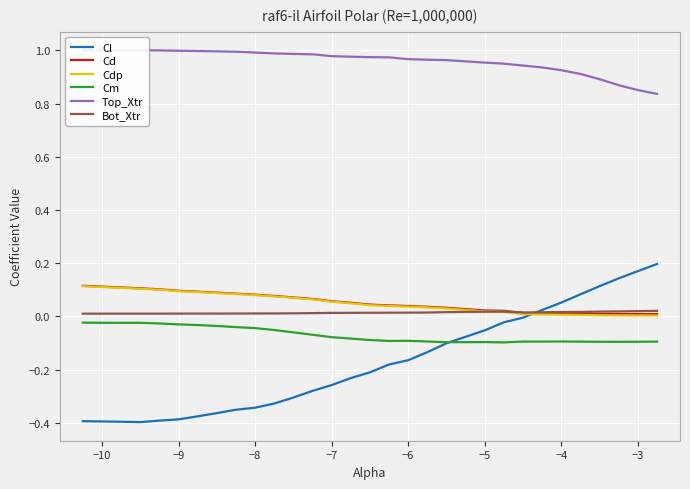

True or false: Top_Xtr has a value of 1.2 at 29.

False